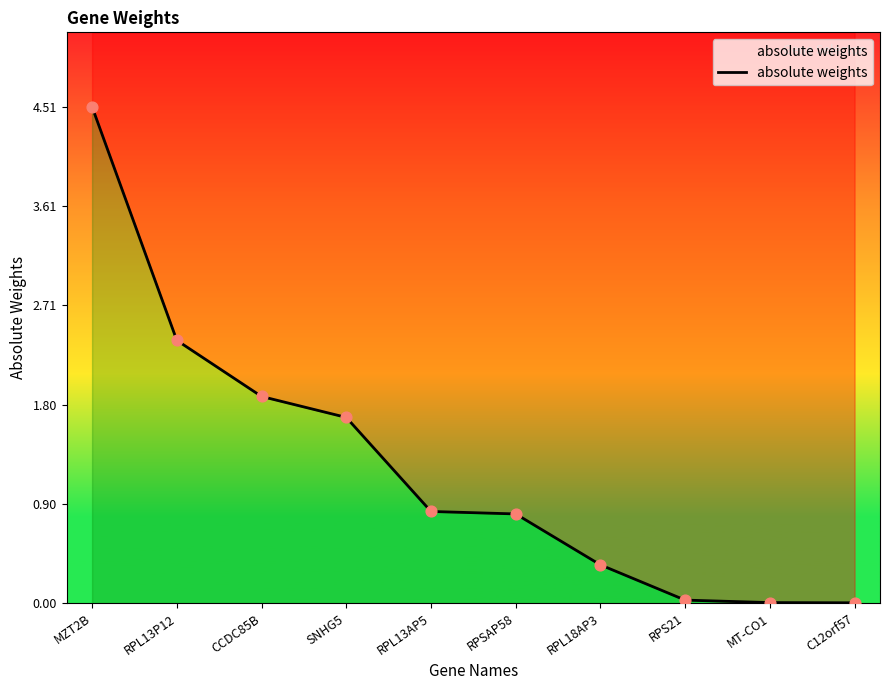

What is the change in value from SNHG5 to RPS21?

-1.7